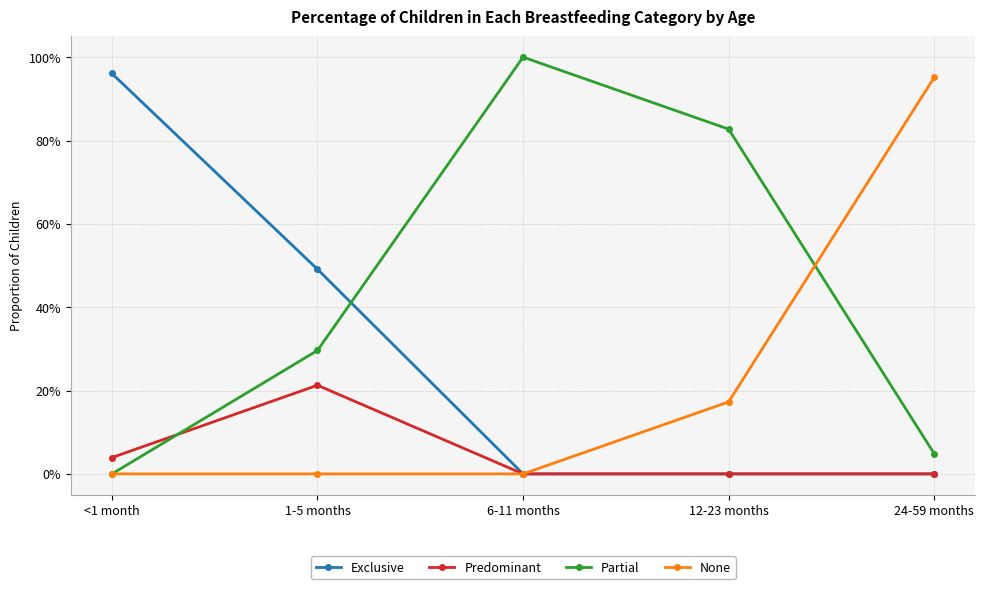

What is the sum of all None values?

112.4